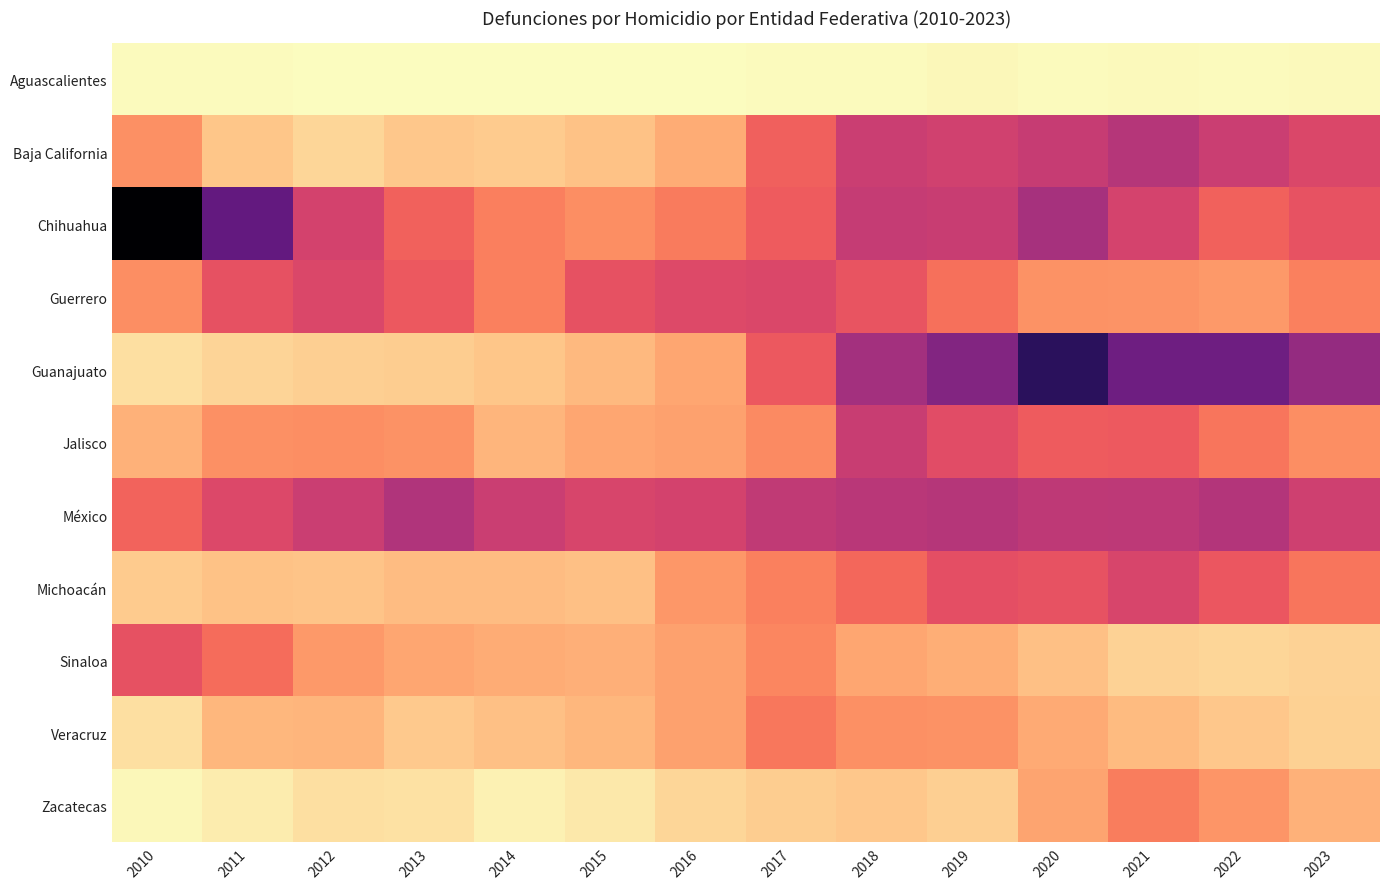

Reading right to left, extract all data points from this chart.

Aguascalientes: 2023=114	2022=88	2021=103	2020=93	2019=120	2018=82	2017=84	2016=46	2015=45	2014=46	2013=45	2012=45	2011=82	2010=75
Baja California: 2023=2642	2022=2925	2021=3248	2020=2967	2019=2823	2018=2912	2017=2169	2016=1152	2015=854	2014=717	2013=767	2012=581	2011=809	2010=1528
Chihuahua: 2023=2396	2022=2157	2021=2739	2020=3468	2019=2936	2018=2978	2017=2248	2016=1788	2015=1540	2014=1755	2013=2133	2012=2772	2011=4500	2010=6407
Guerrero: 2023=1720	2022=1404	2021=1468	2020=1507	2019=1937	2018=2367	2017=2637	2016=2594	2015=2424	2014=1729	2013=2283	2012=2646	2011=2416	2010=1555
Guanajuato: 2023=3746	2022=4329	2021=4333	2020=5370	2019=4019	2018=3517	2017=2285	2016=1232	2015=970	2014=800	2013=702	2012=684	2011=615	2010=445
Jalisco: 2023=1550	2022=1863	2021=2274	2020=2241	2019=2525	2018=2928	2017=1586	2016=1300	2015=1230	2014=1038	2013=1491	2012=1560	2011=1529	2010=1072
México: 2023=2849	2022=3257	2021=3119	2020=3089	2019=3242	2018=3170	2017=3076	2016=2768	2015=2693	2014=2908	2013=3311	2012=2907	2011=2623	2010=2111
Michoacán: 2023=1865	2022=2329	2021=2696	2020=2400	2019=2462	2018=2076	2017=1732	2016=1428	2015=874	2014=932	2013=922	2012=827	2011=855	2010=723
Sinaloa: 2023=618	2022=587	2021=635	2020=866	2019=1133	2018=1214	2017=1640	2016=1303	2015=1098	2014=1156	2013=1220	2012=1395	2011=1990	2010=2423
Veracruz: 2023=666	2022=787	2021=948	2020=1179	2019=1493	2018=1516	2017=1851	2016=1293	2015=1006	2014=883	2013=765	2012=1019	2011=1000	2010=461
Zacatecas: 2023=1073	2022=1459	2021=1776	2020=1244	2019=683	2018=773	2017=709	2016=584	2015=337	2014=199	2013=431	2012=464	2011=290	2010=143